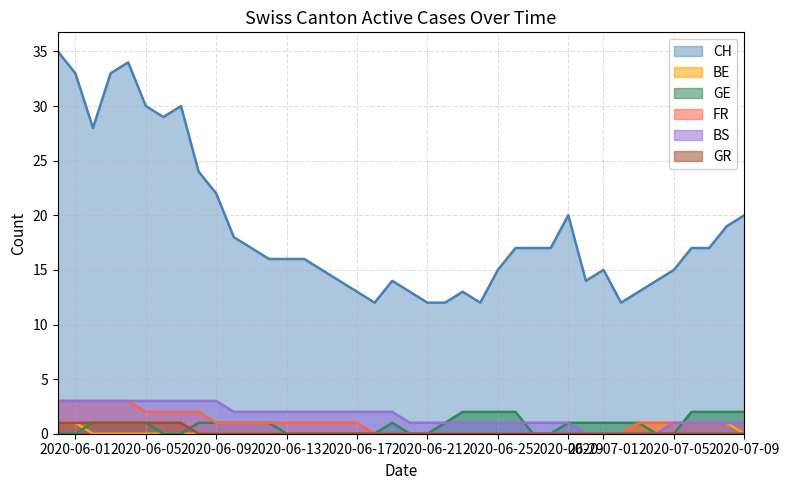

What is the maximum value for CH?

35